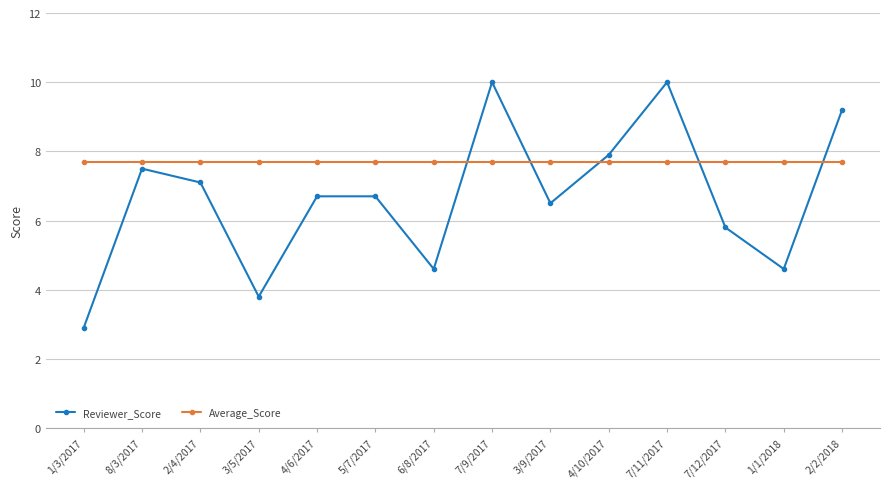

What position from the right is 4/6/2017?

10